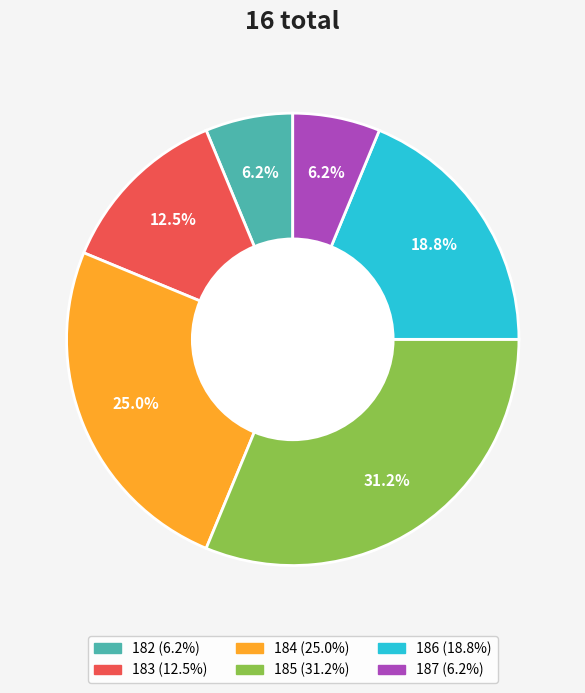

Which category has the biggest portion of the pie?

185